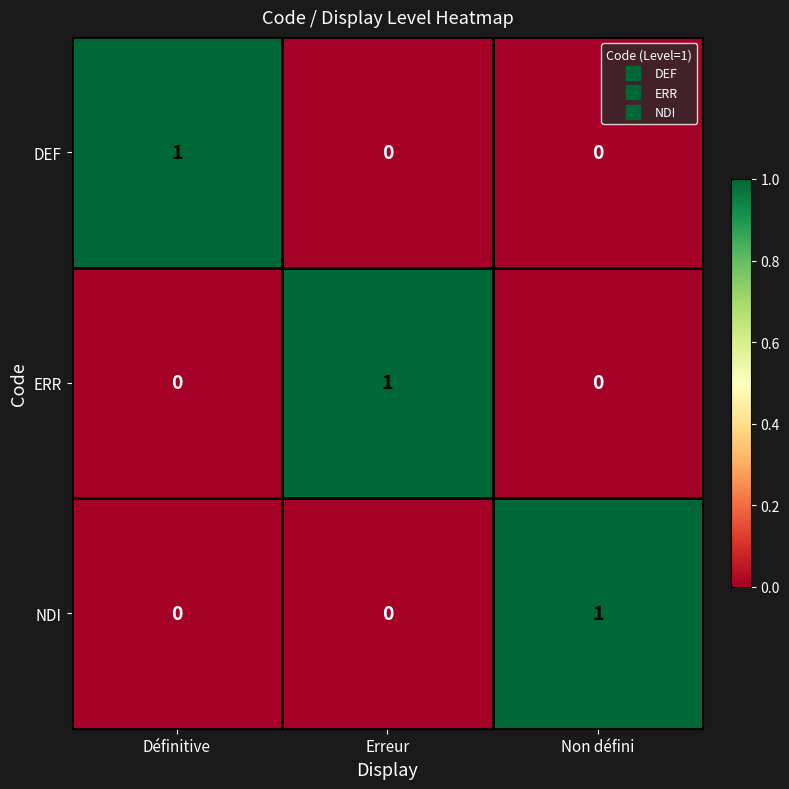

How many ERR values are between 0 and 1?

3